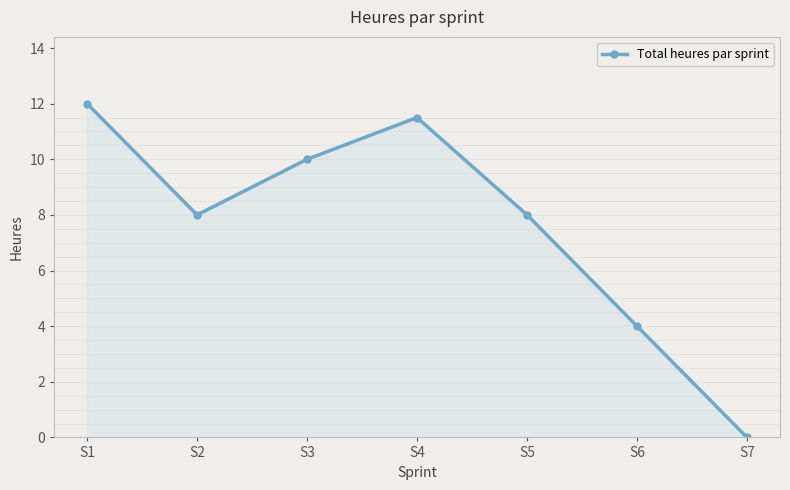

Is it true that the value at S2 is 8.0?

True